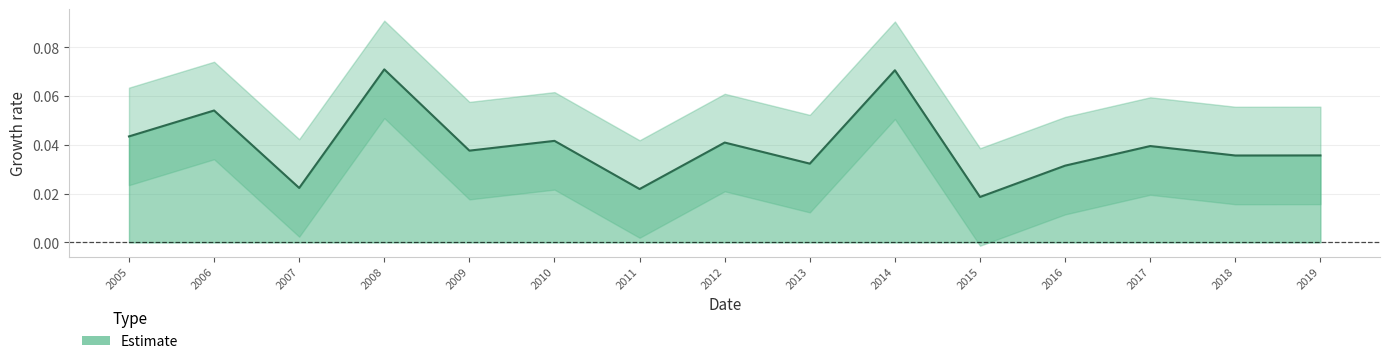

What is the average value of the Estimate_upper series?

0.1